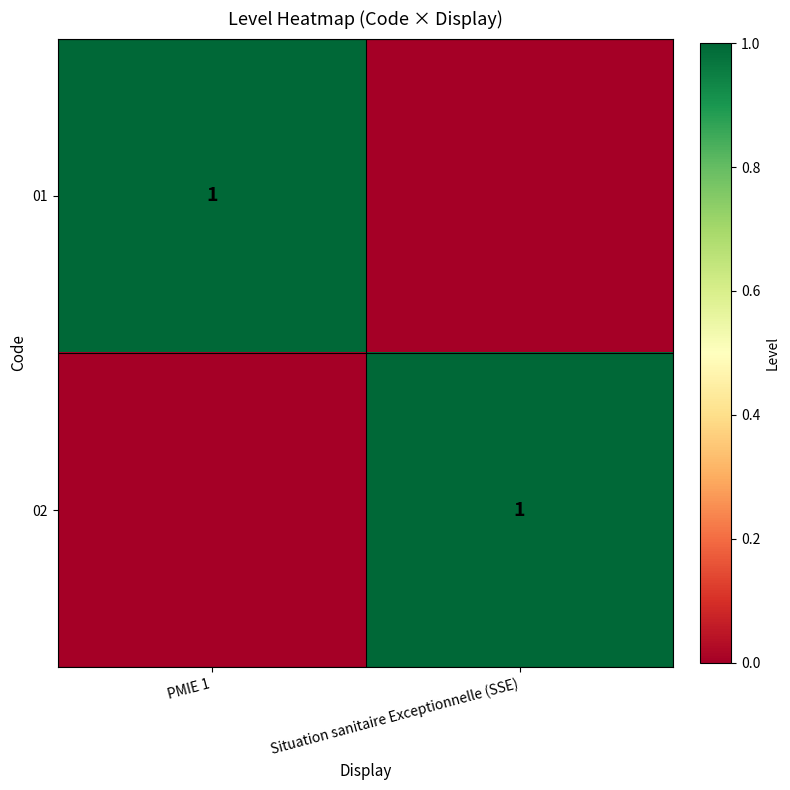

Is it true that 01 equals 1 at PMIE 1?

True